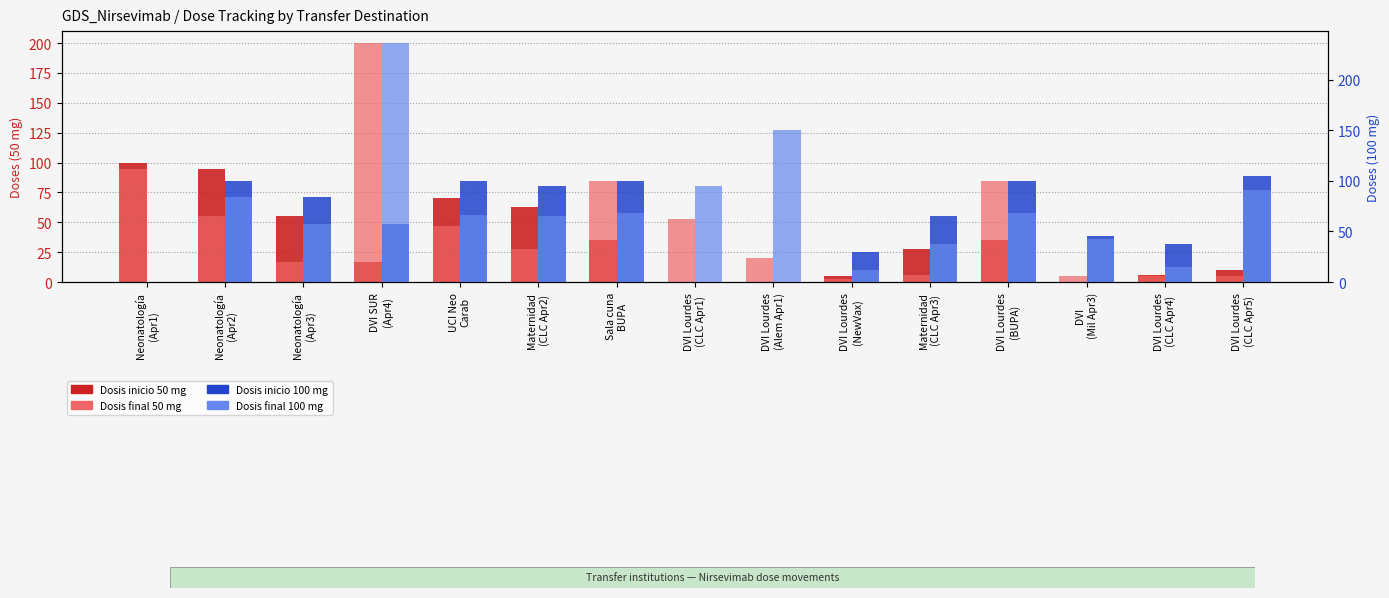

Rank the series at DVI
(Mil Apr3) from lowest to highest value.

Dosis inicio 50 mg, Dosis final 50 mg, Dosis final 100 mg, Dosis inicio 100 mg